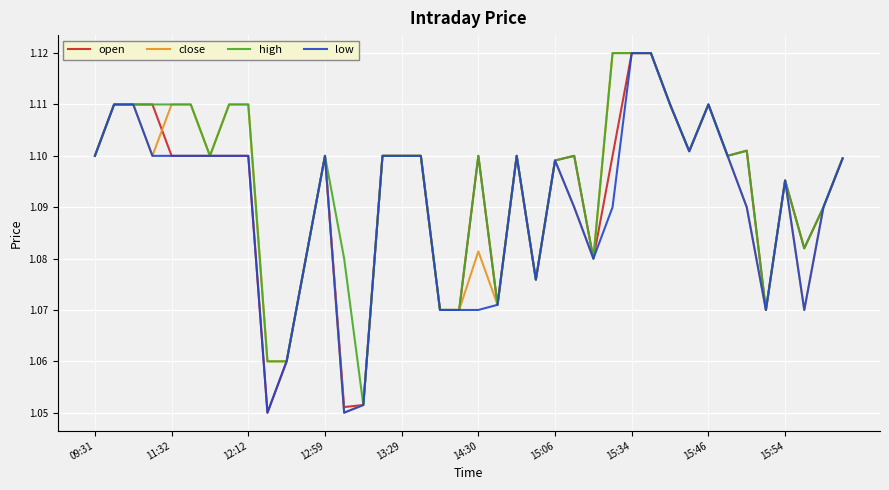

What are all the series names shown in the legend?

open, close, high, low